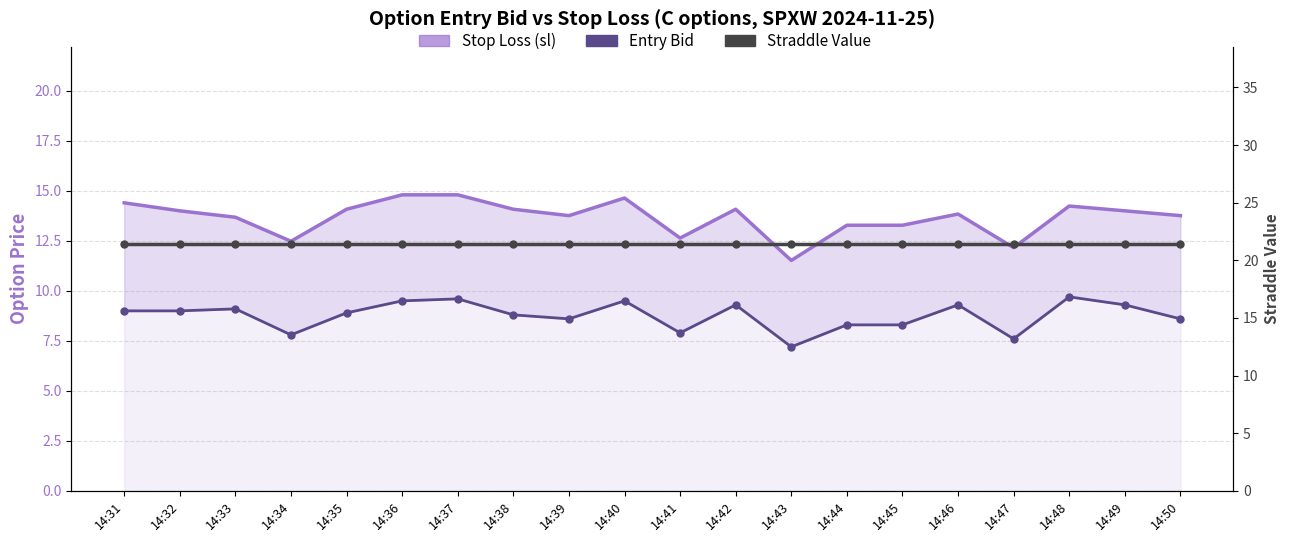

At which label does Straddle Value reach its minimum?

14:31